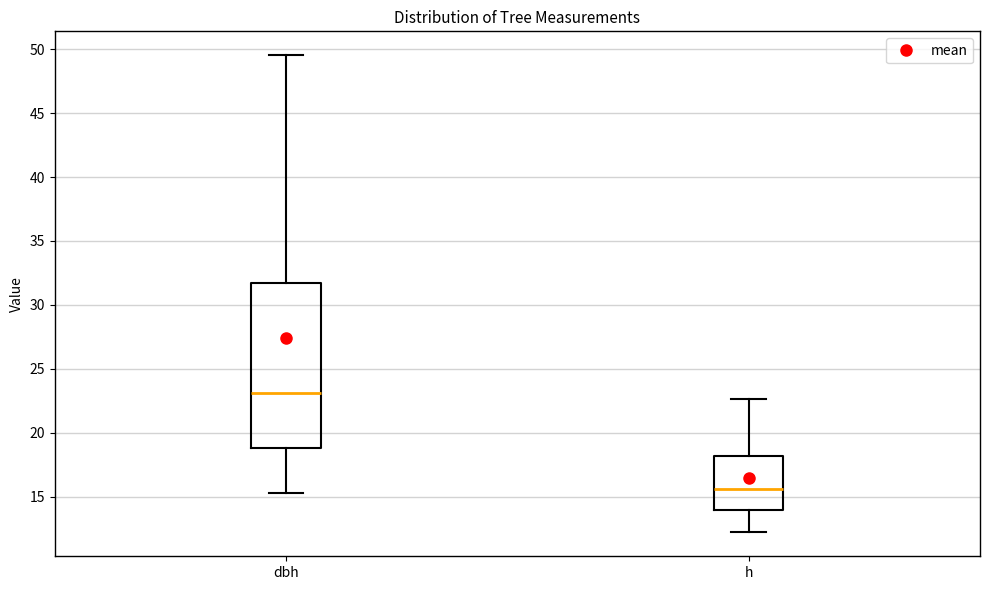

Reading left to right, transcribe this box plot: for each box, give where its median line is, the range the box spans, and where its two whiskers end, as read against the y-axis. The values are not printed on the chart, so give them approximately, as read against the axis.

dbh: median 23.0, box 19.0 to 31.5, whiskers 15.5 to 49.5
h: median 15.5, box 14.0 to 18.0, whiskers 12.0 to 22.5